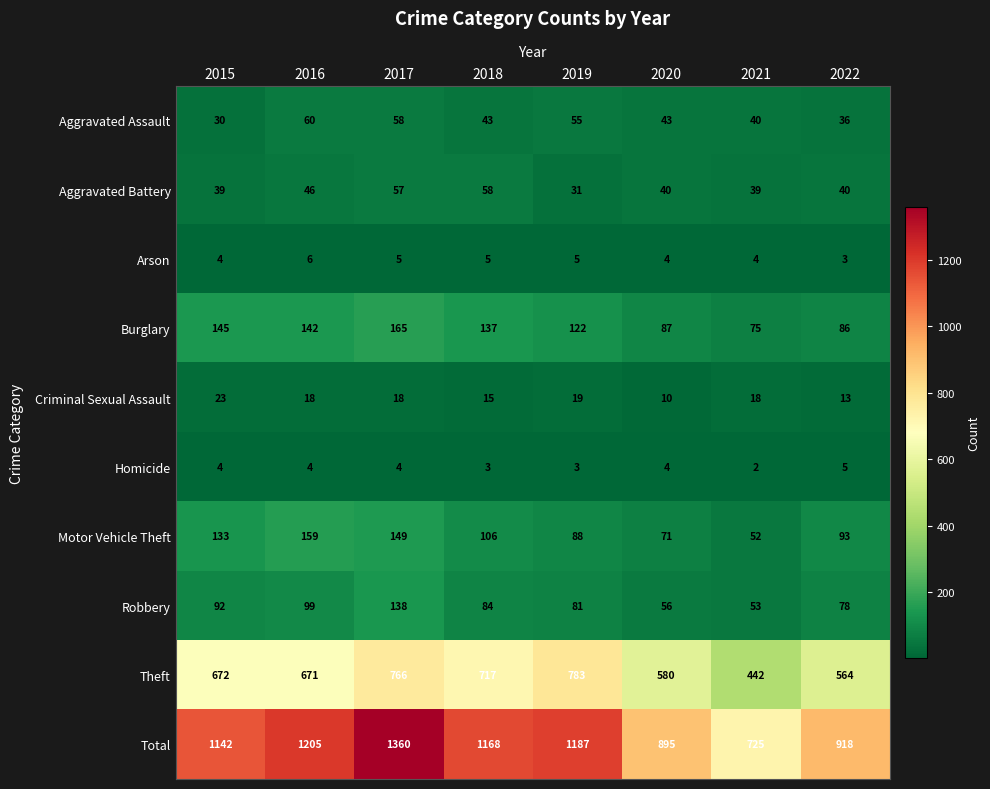

How many values in the Criminal Sexual Assault series are below 18?

3